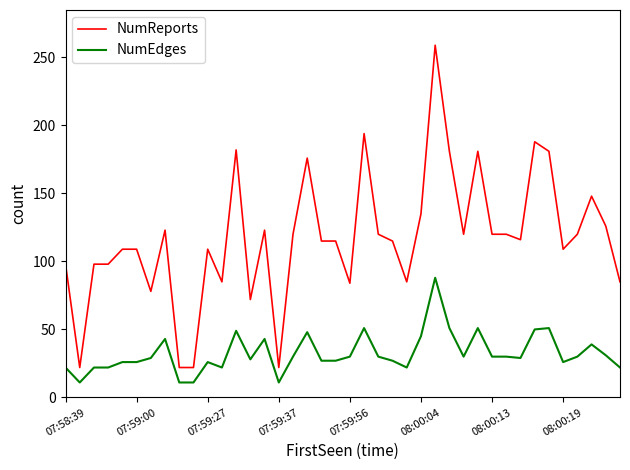

What is the minimum value shown in the chart?

11